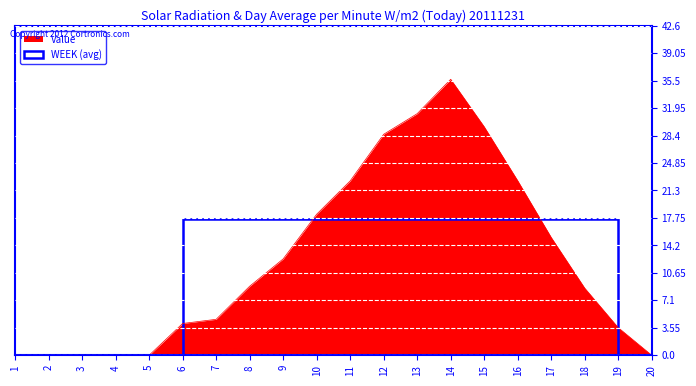

What is the difference between the values at 5 and 17?

15.2